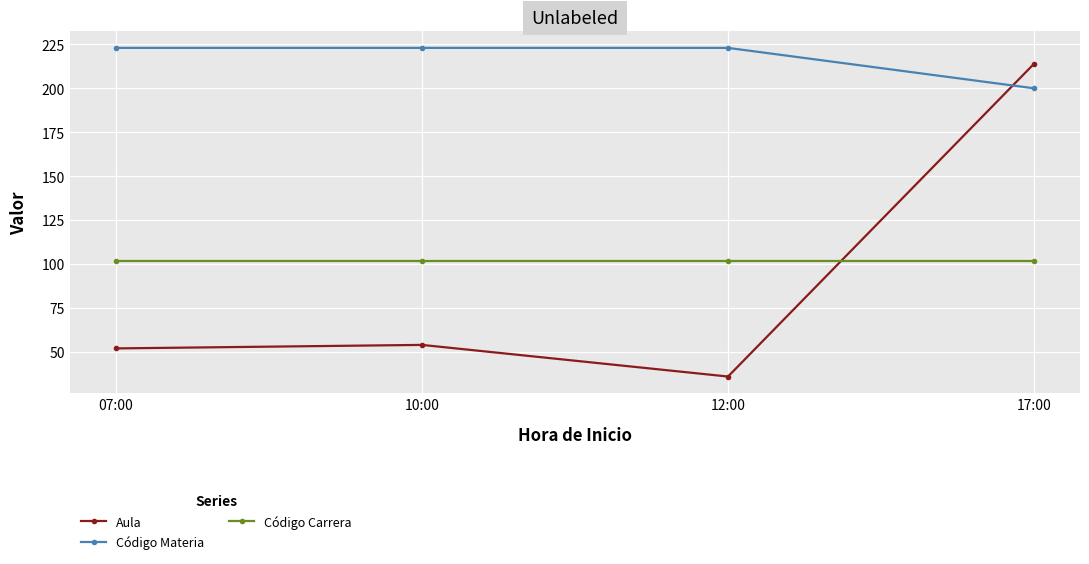

What is the difference between the highest and lowest values at 12:00?

187